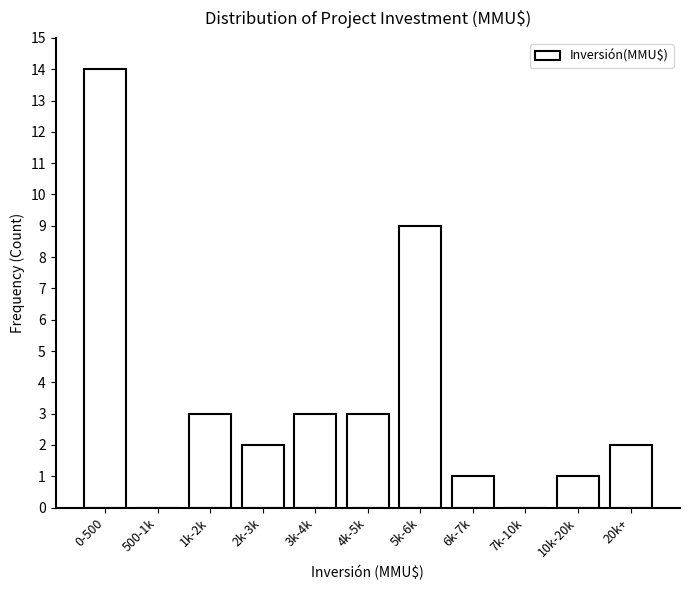

Reading left to right, extract all data points from this chart.

0-500=14	500-1k=0	1k-2k=3	2k-3k=2	3k-4k=3	4k-5k=3	5k-6k=9	6k-7k=1	7k-10k=0	10k-20k=1	20k+=2